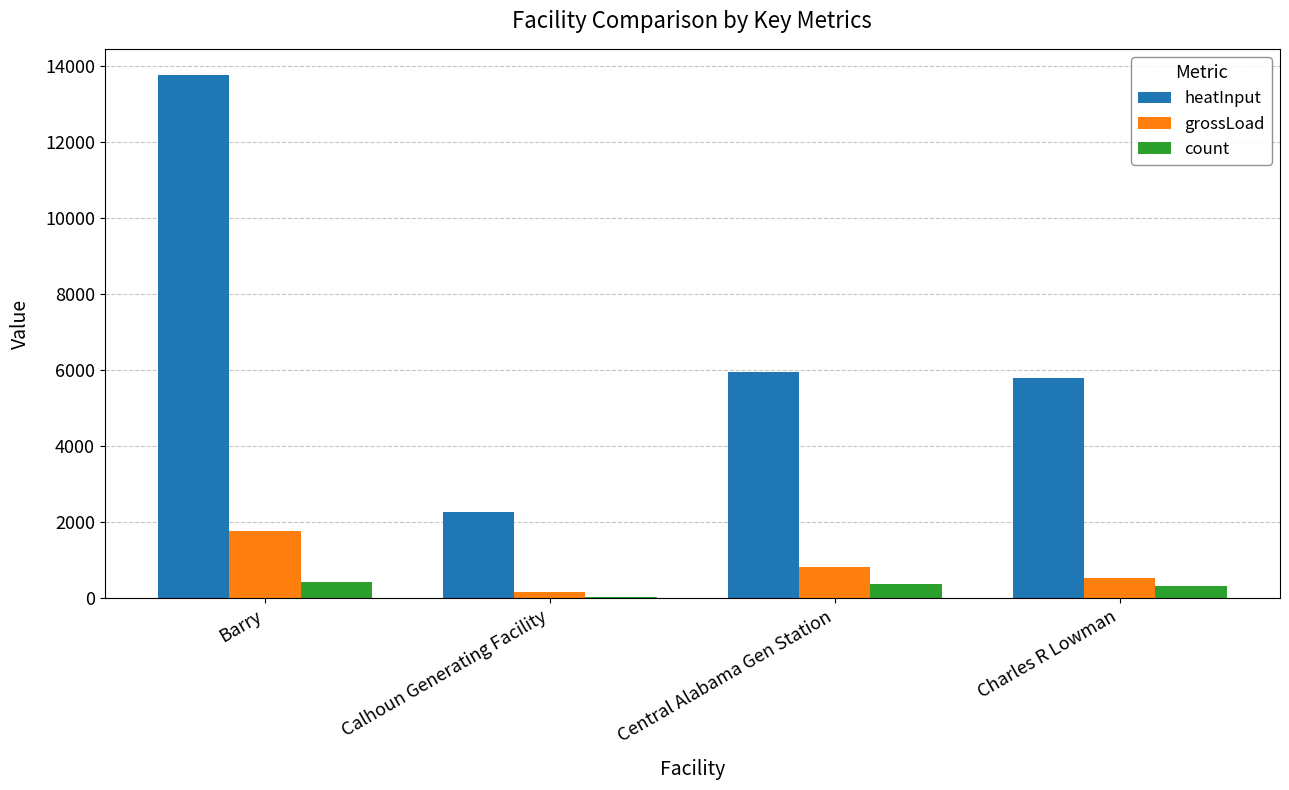

Which series changed the most between Calhoun Generating Facility and Charles R Lowman?

heatInput